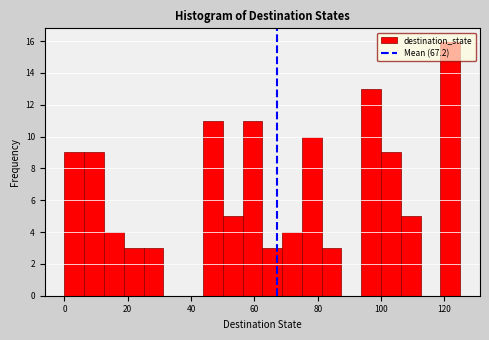

Read against the x-axis, roughly where is the centre of the tallest bar?

122